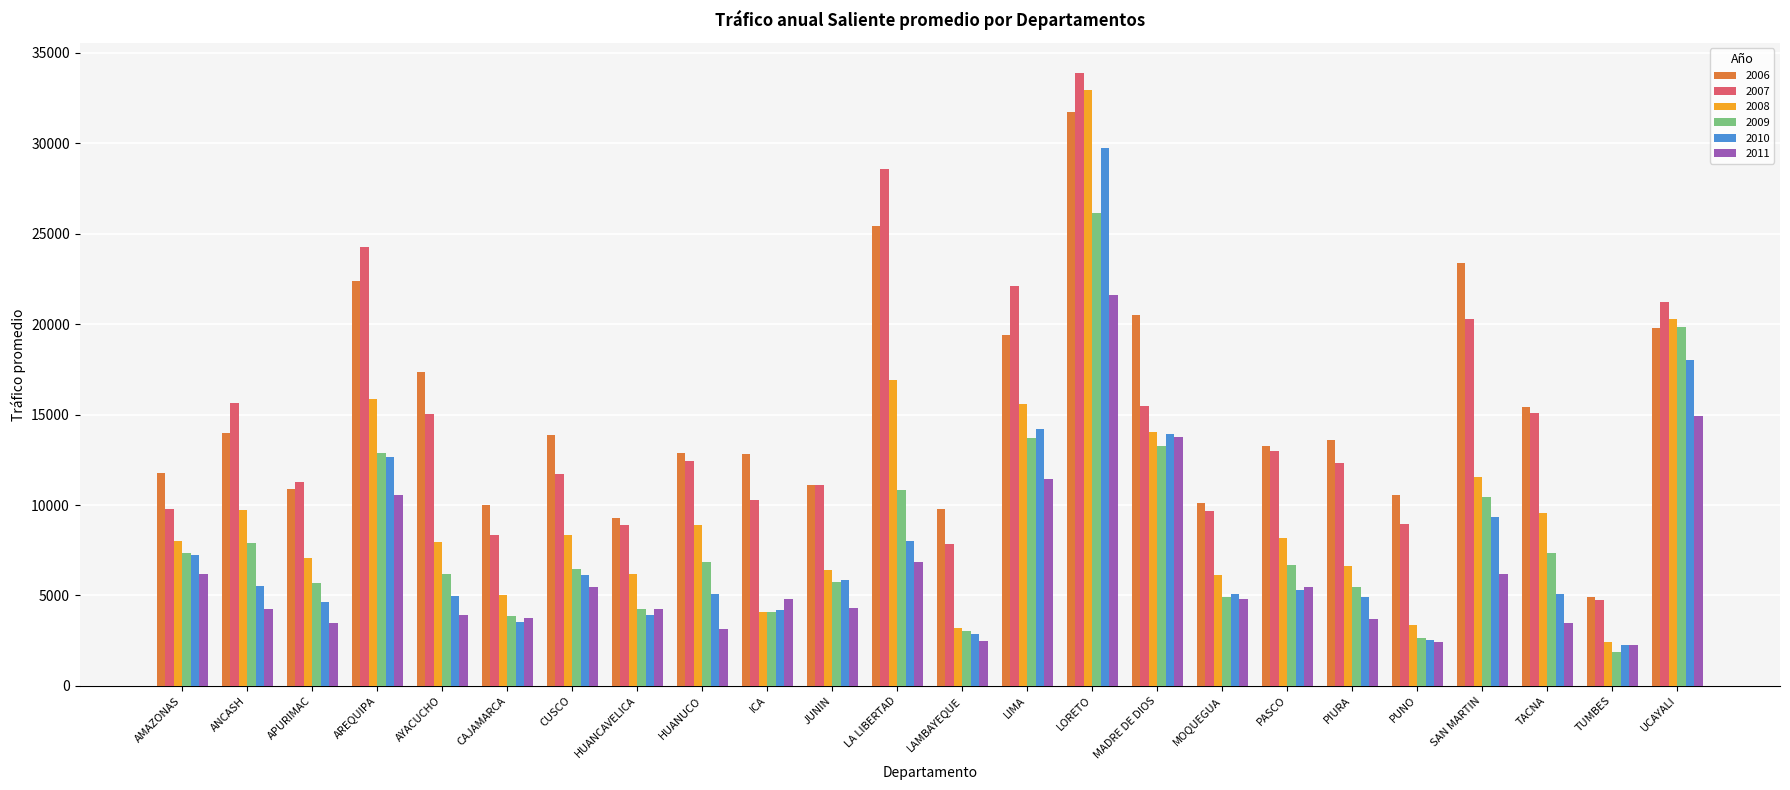

Which category has the highest value in the 2008 series?

LORETO